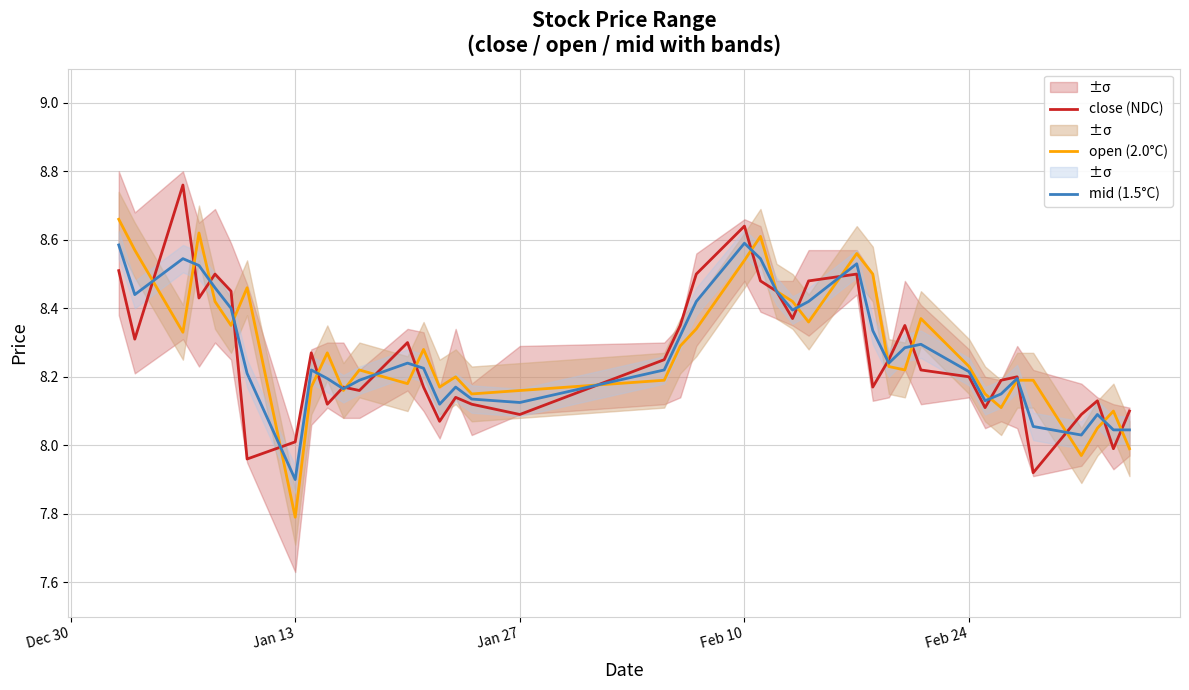

How many interior local peaks does the open (2.0°C) series have?

10